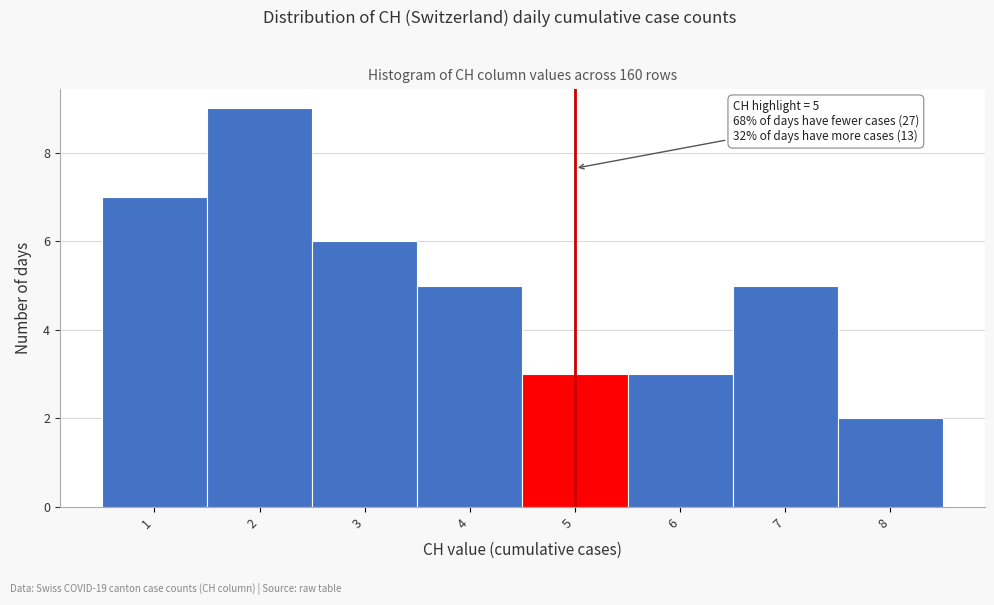

Over which range of the x-axis is the bar tallest?

1.5 to 2.5